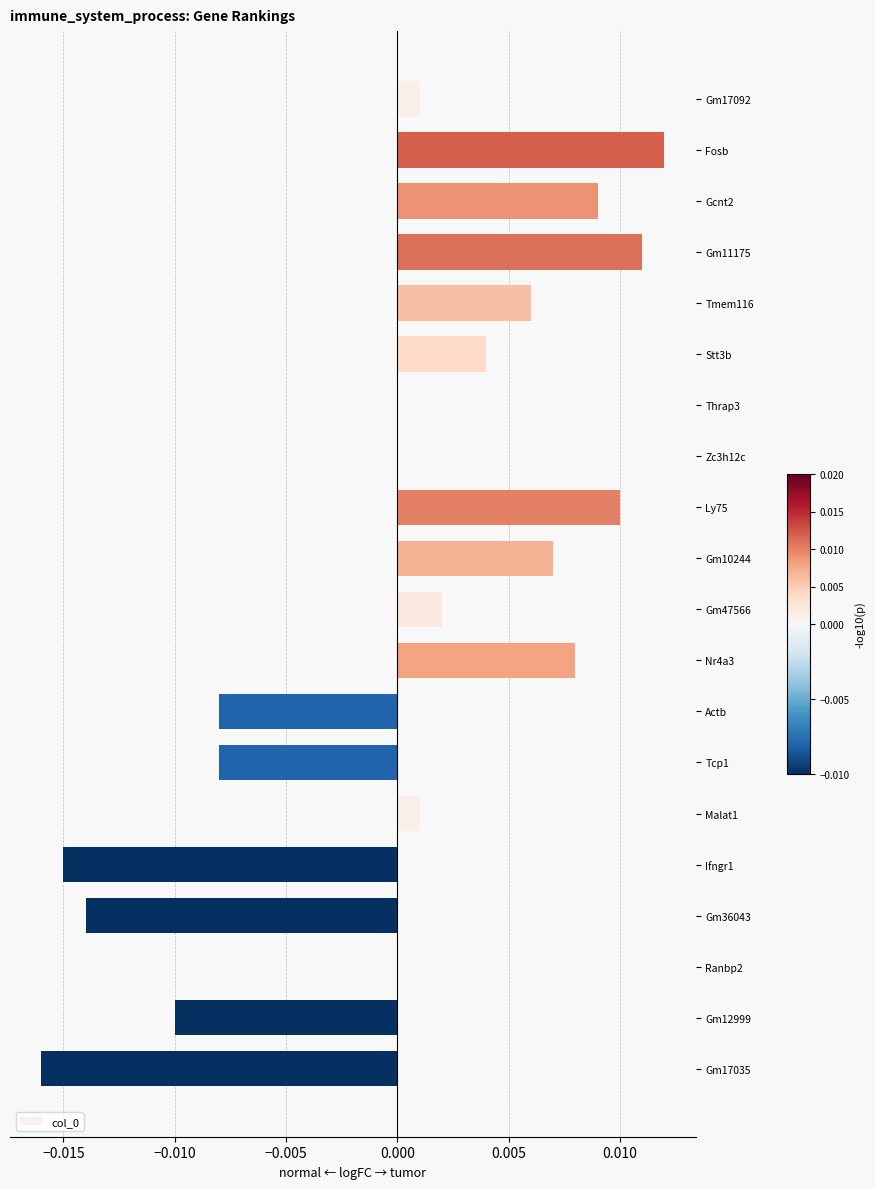

How many categories are shown in the chart?

20